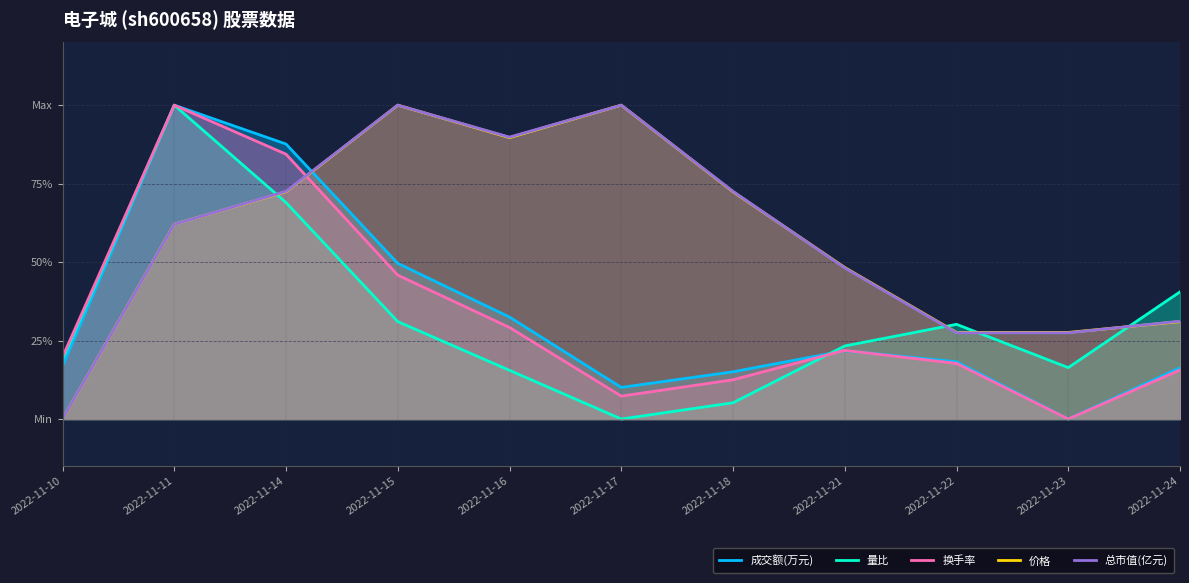

At which category is the sum across all series the highest?

2022-11-11